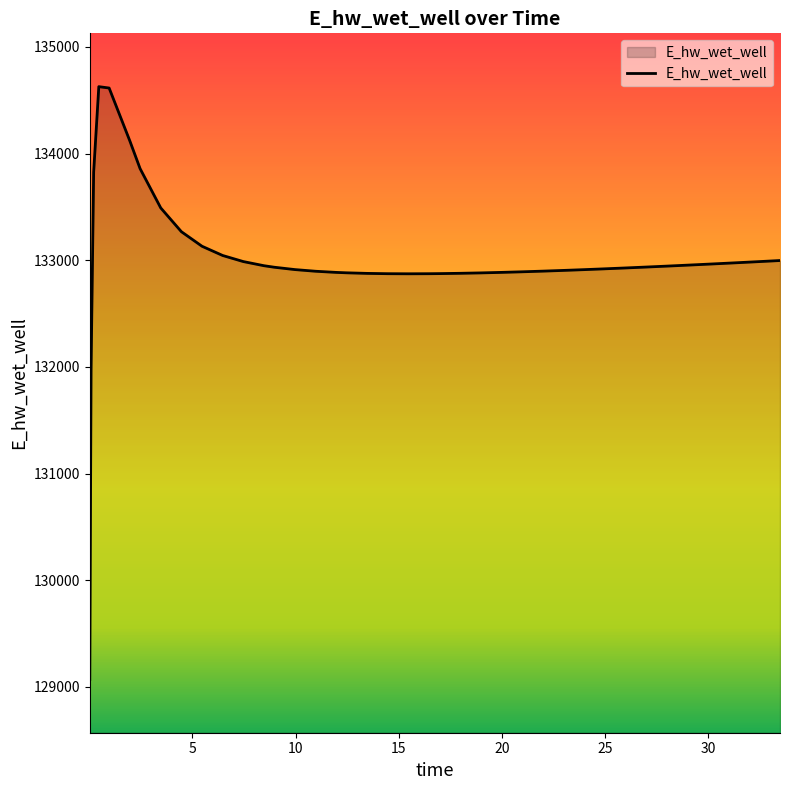

How many lines are shown in the chart?

1